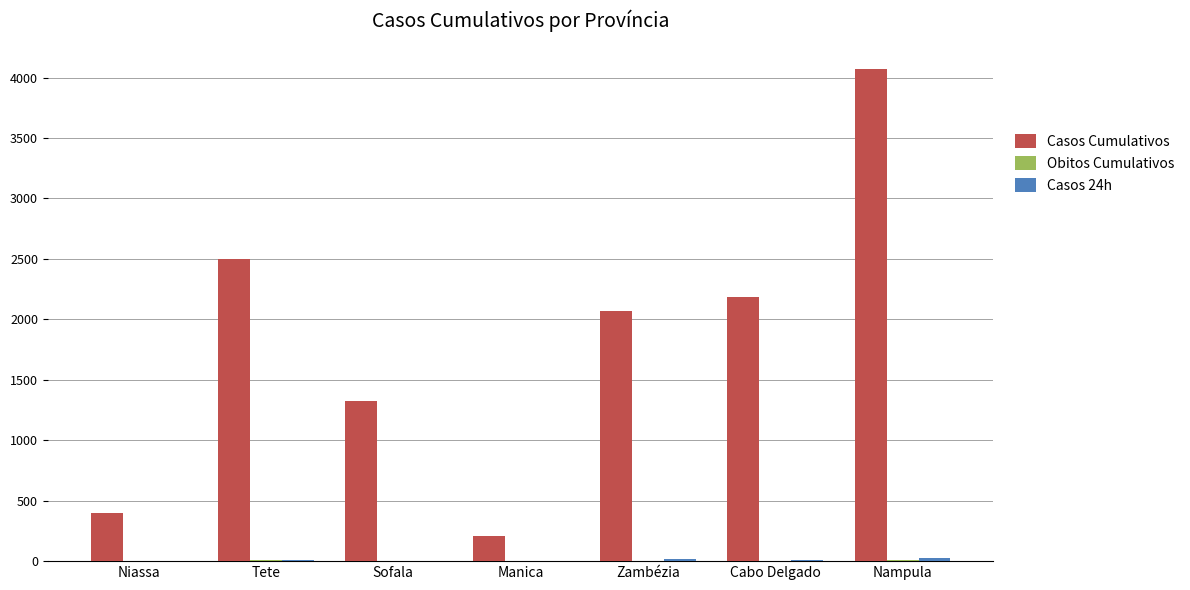

At which label does Casos Cumulativos reach its peak?

Nampula